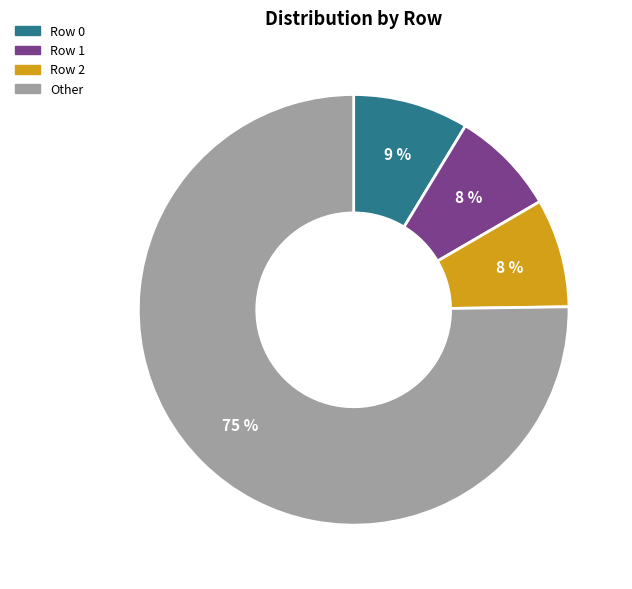

Does any single category account for the majority?

Yes